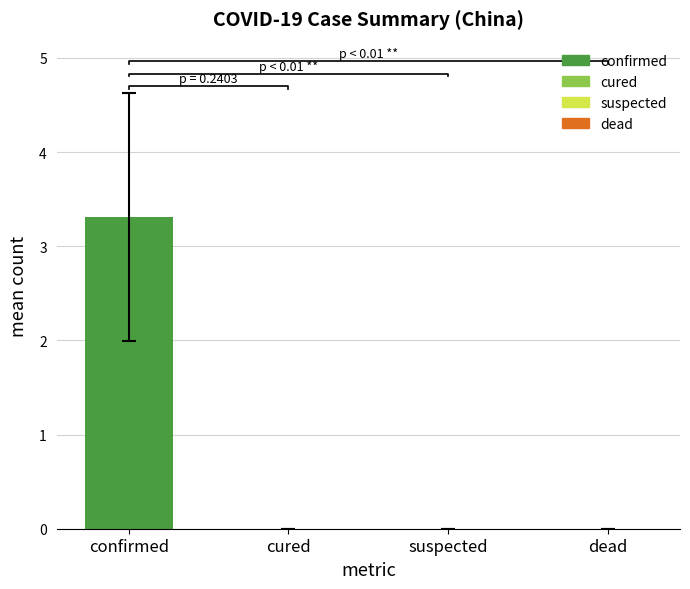

Rank the series at 5 from highest to lowest value.

confirmed, cured, suspected, dead